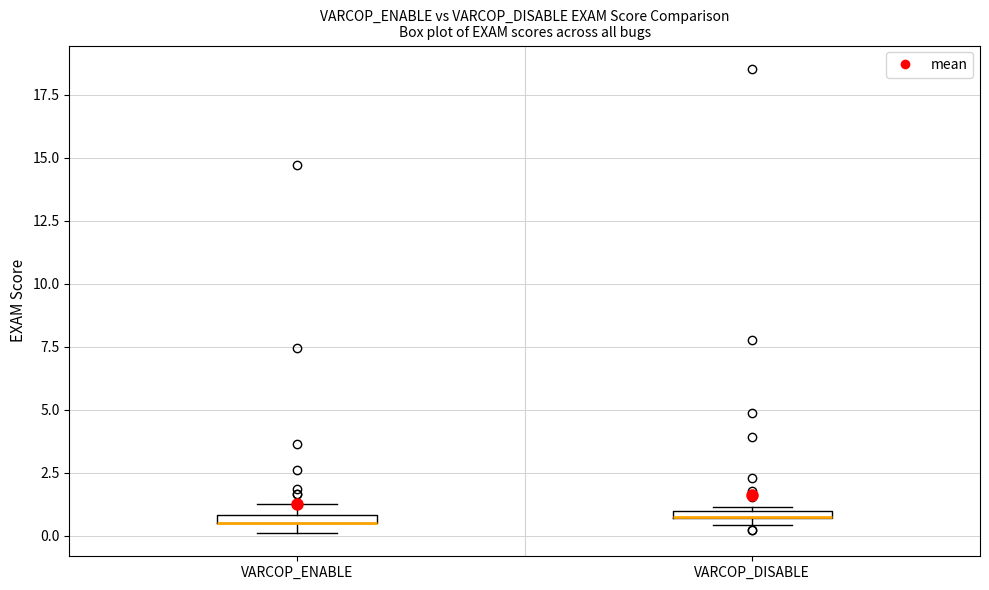

Where is the upper edge of the box for VARCOP_ENABLE on the y-axis? The values are not printed on the chart, so give them approximately, as read against the axis.

1.0